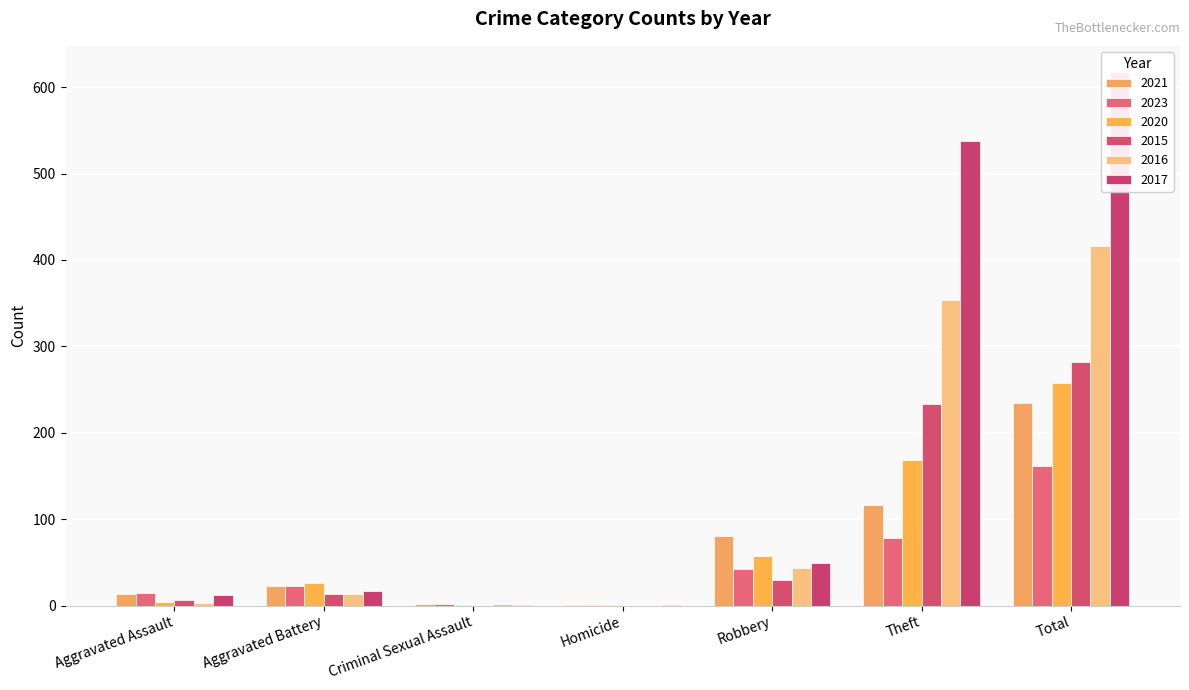

What is the total value across all series at Aggravated Assault?

53